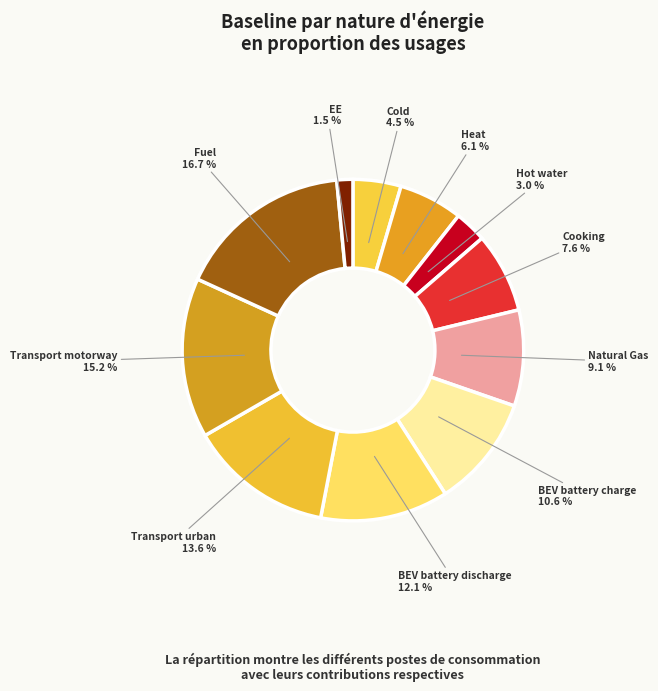

True or false: Fuel accounts for 17% of the total.

True